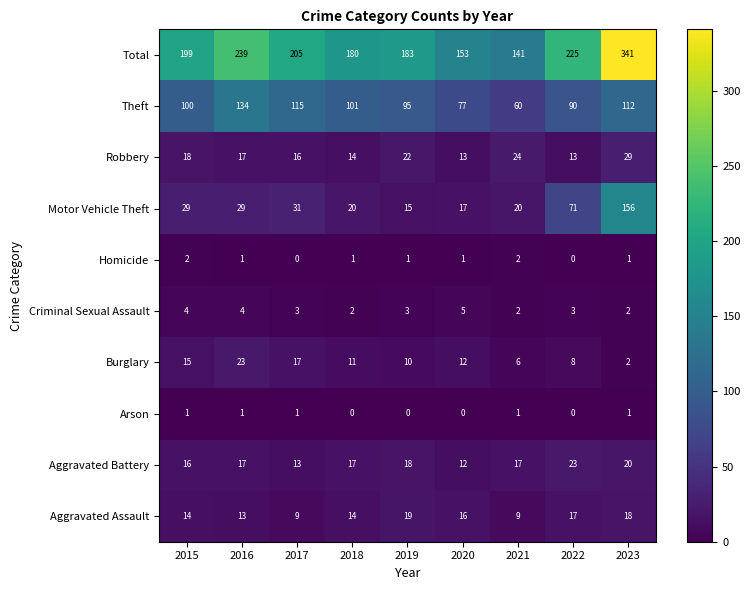

What is the average value of the Total series?

207